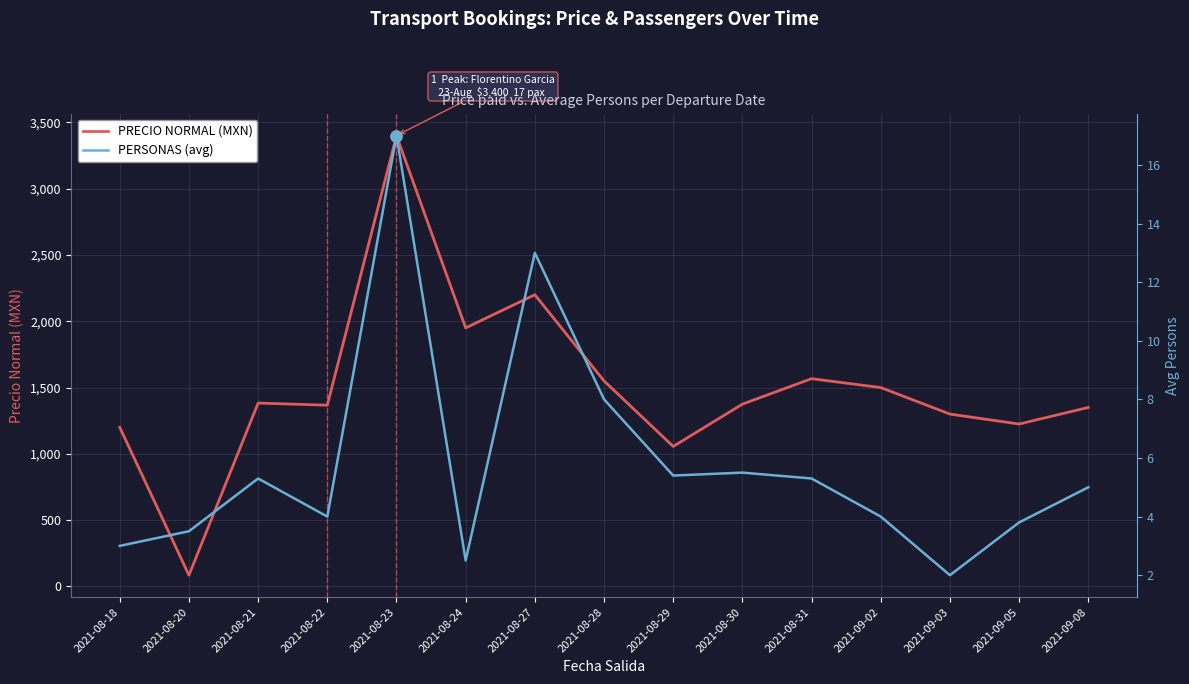

What position from the right is 2021-08-21?

13